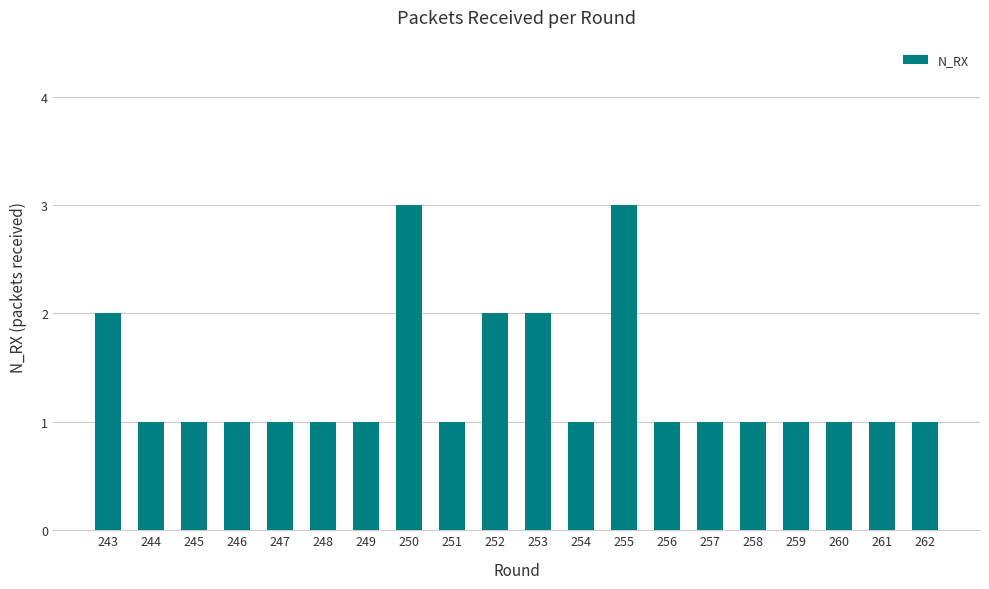

What is the smallest value displayed?

1